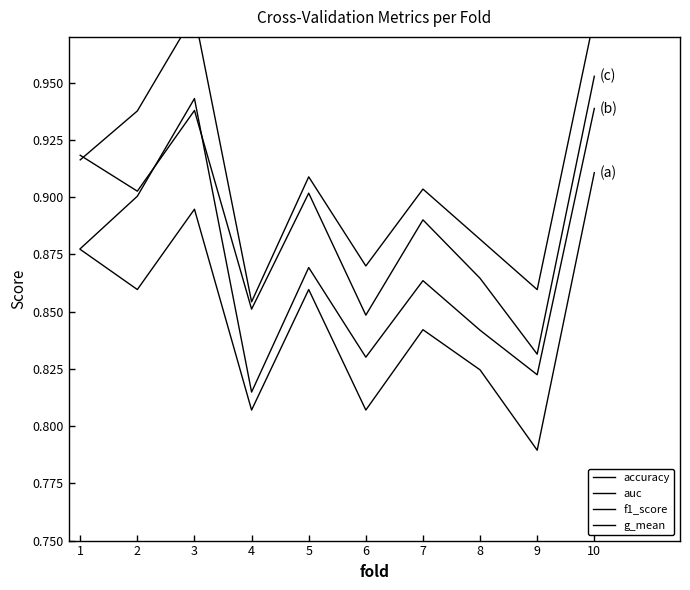

The g_mean series shows 0.4 at 9. True or false?

False